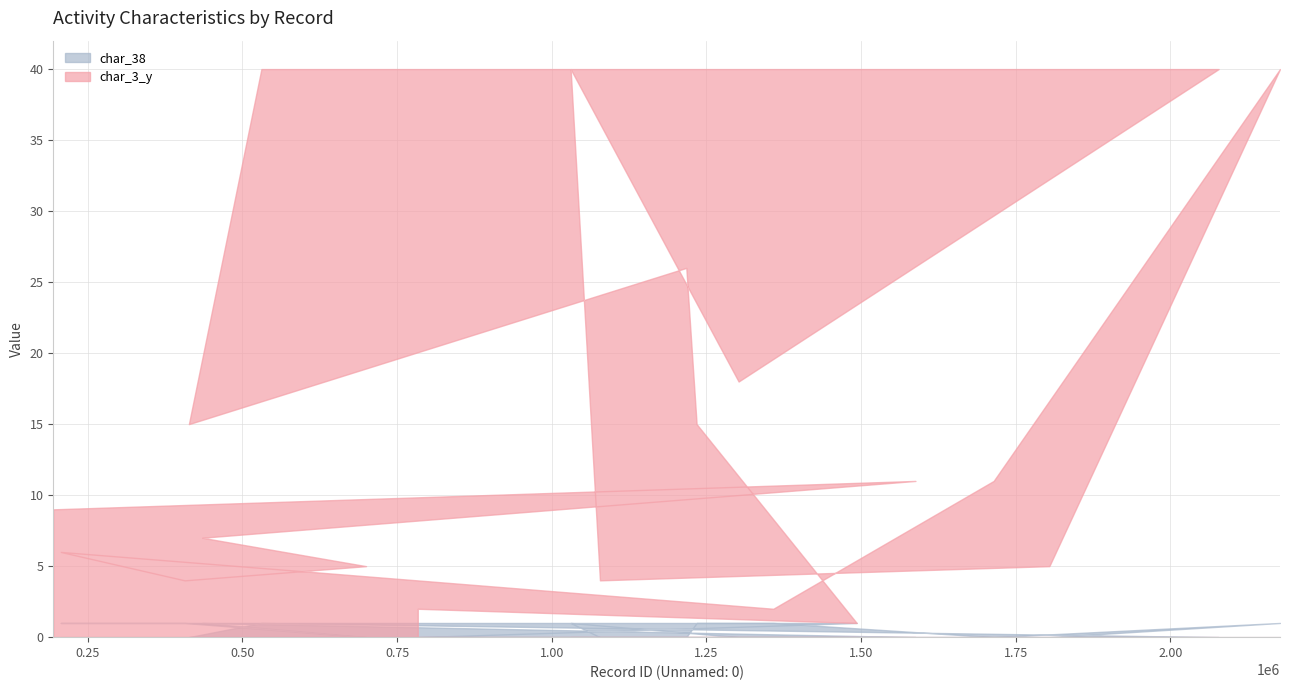

What is the label of the 7th point from the right?

1358030